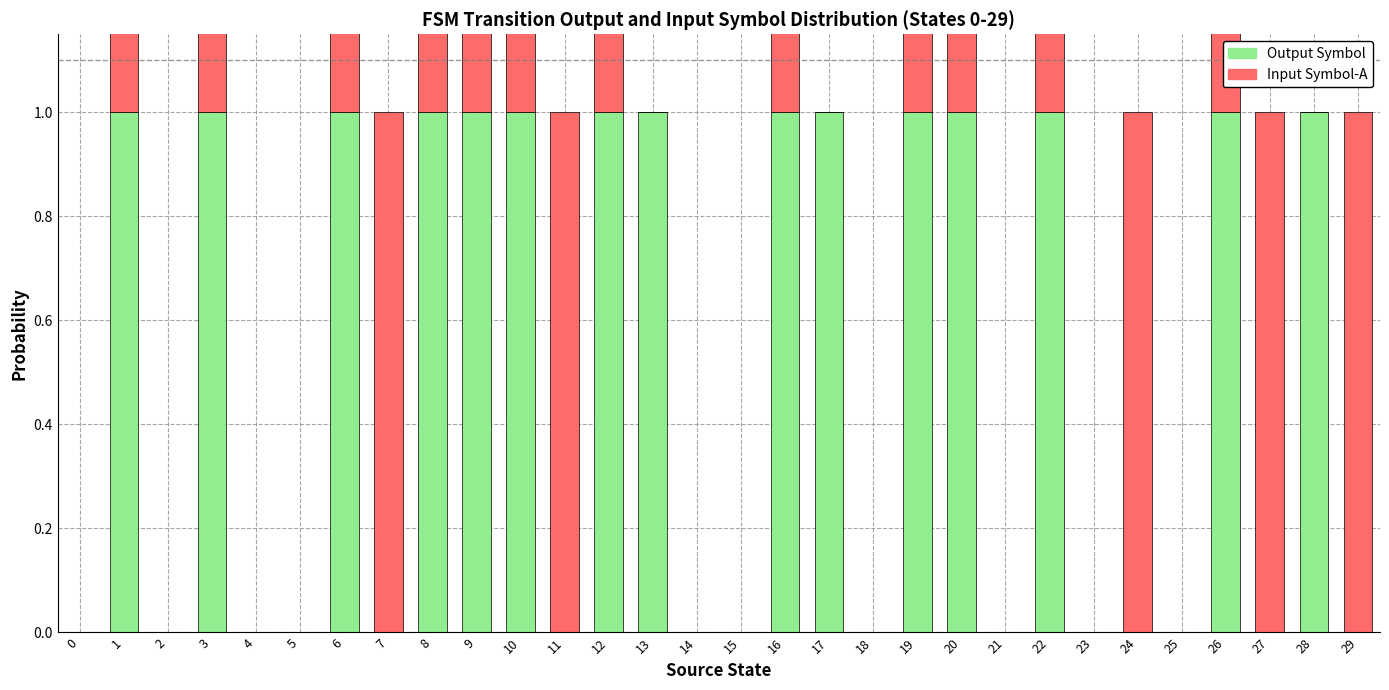

Is the value of Output Symbol (0=low, 1=high) at 16 greater than the value of Input Symbol-A (0=low, 1=high) at 4?

Yes